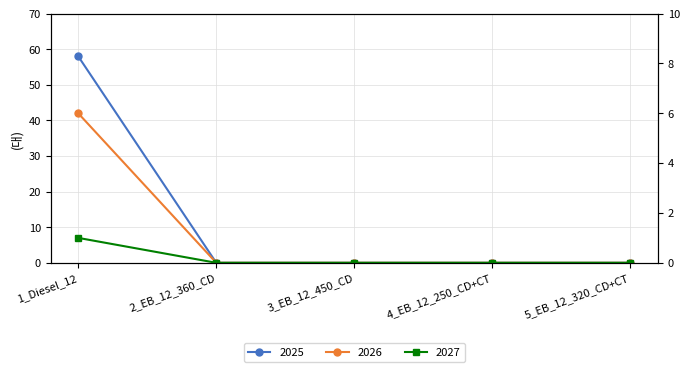

Between 3_EB_12_450_CD and 2_EB_12_360_CD, which is larger?

3_EB_12_450_CD